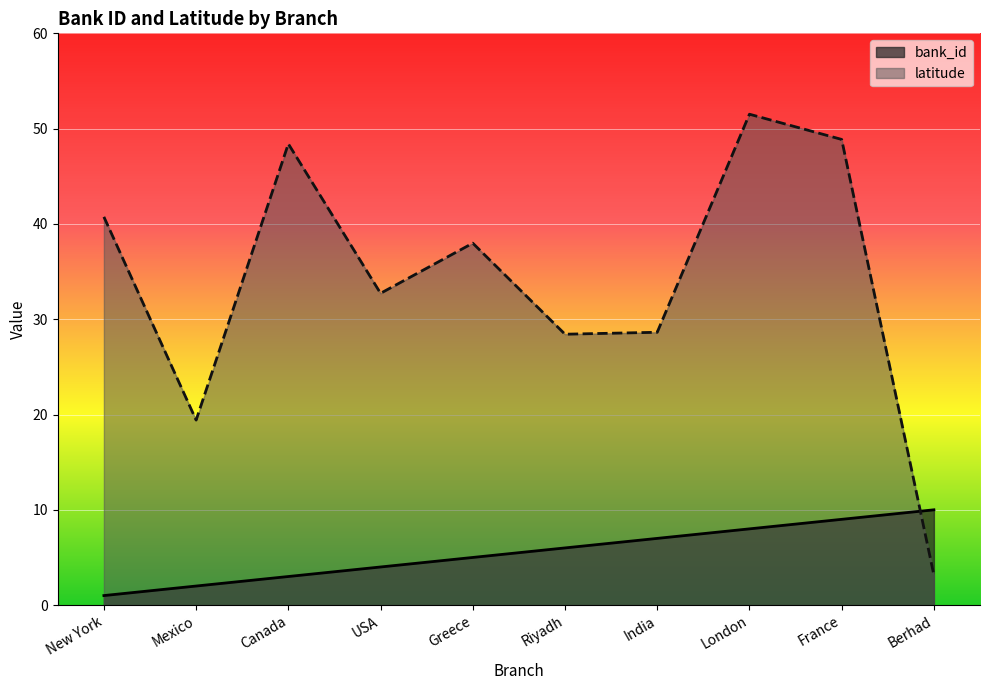

Reading right to left, extract all data points from this chart.

bank_id: Berhad=10.0	France=9.0	London=8.0	India=7.0	Riyadh=6.0	Greece=5.0	USA=4.0	Canada=3.0	Mexico=2.0	New York=1.0
latitude: Berhad=3.2	France=48.9	London=51.5	India=28.6	Riyadh=28.4	Greece=38.0	USA=32.7	Canada=48.4	Mexico=19.4	New York=40.7